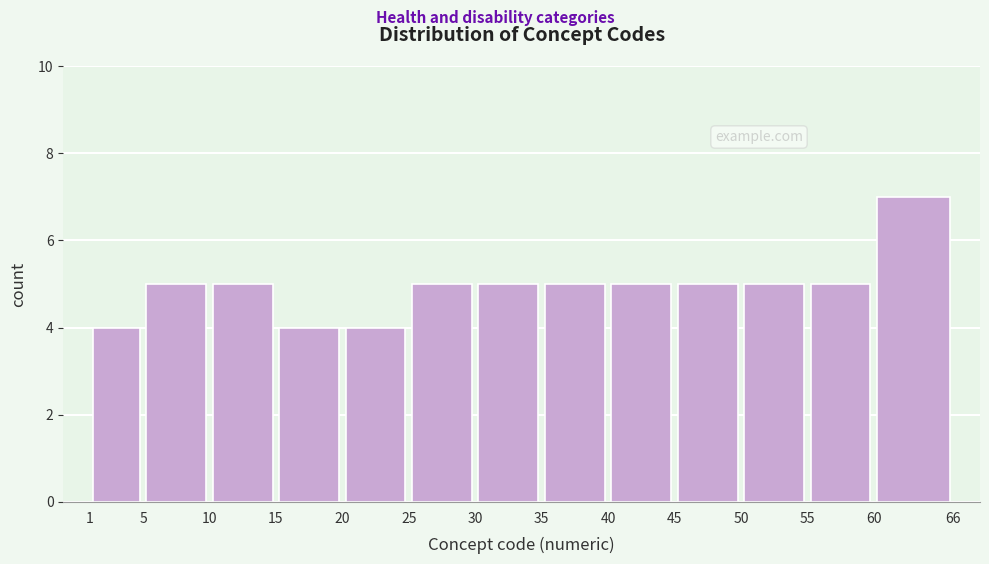

Reading left to right, list every bar in this chart as the range it spans on the x-axis followed by its height. The values are not printed on the chart, so give them approximately, as read against the axis.

1 to 5: 4
5 to 10: 5
10 to 15: 5
15 to 20: 4
20 to 25: 4
25 to 30: 5
30 to 35: 5
35 to 40: 5
40 to 45: 5
45 to 50: 5
50 to 55: 5
55 to 60: 5
60 to 66: 7